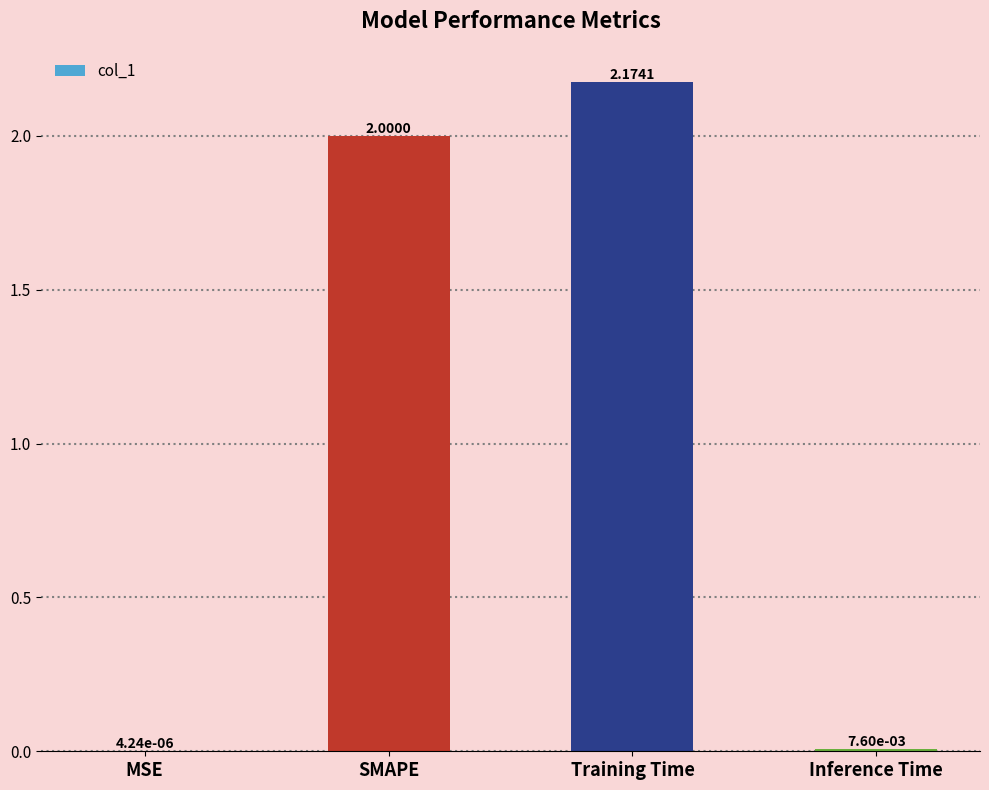

What is the sum of all values?

4.2